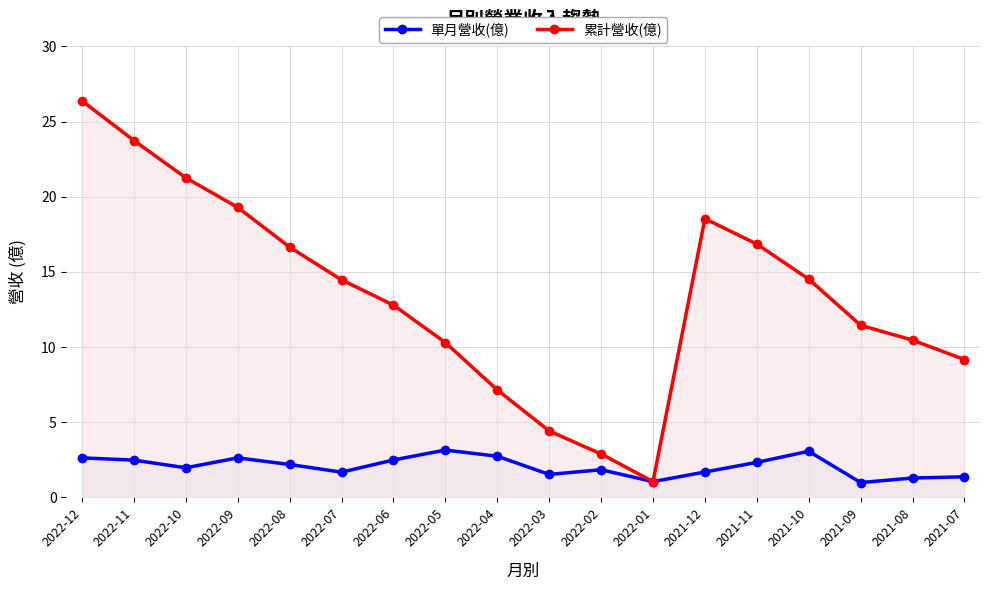

What position from the left is 2022-05?

8